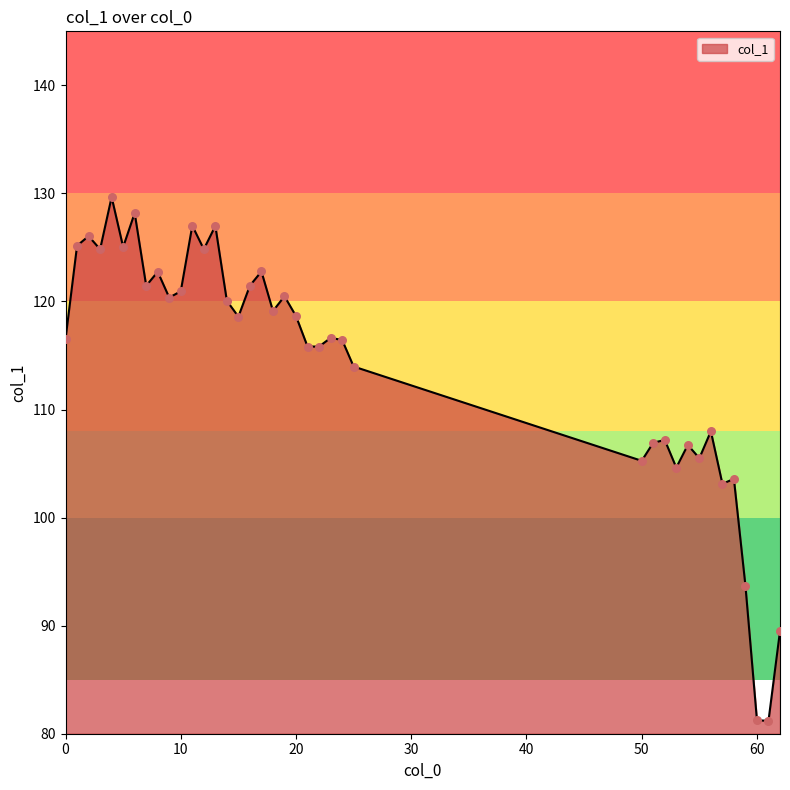

What is the maximum value shown in the chart?

129.7